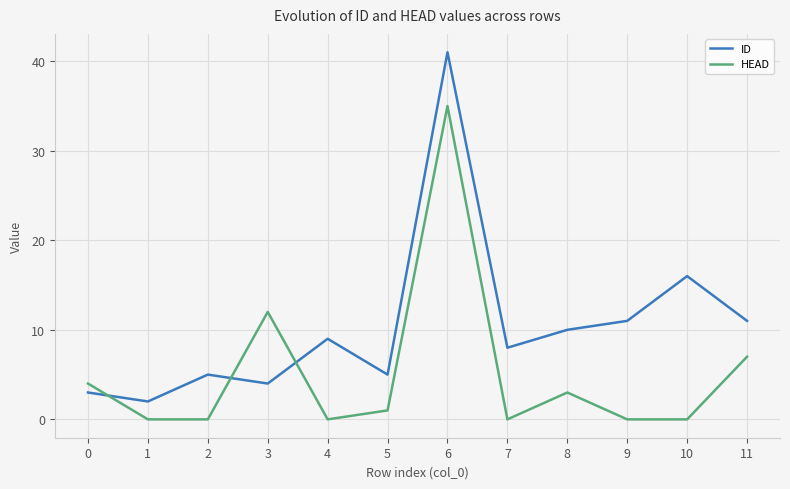

Read the ID value at 5, to the nearest 5.

5